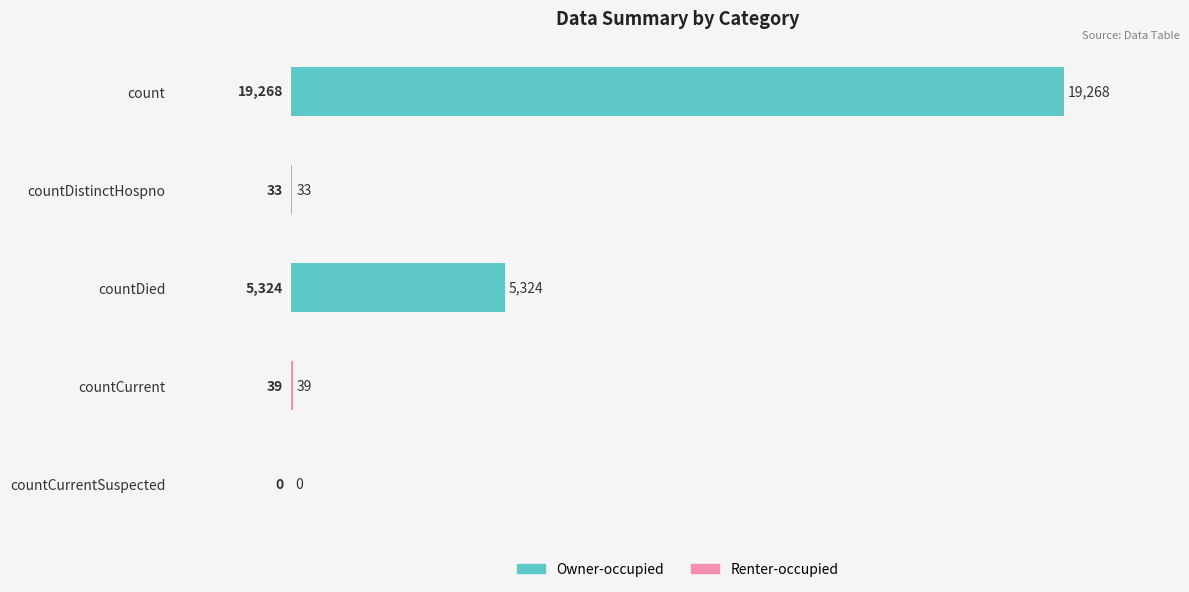

Does the chart contain stacked bars?

No